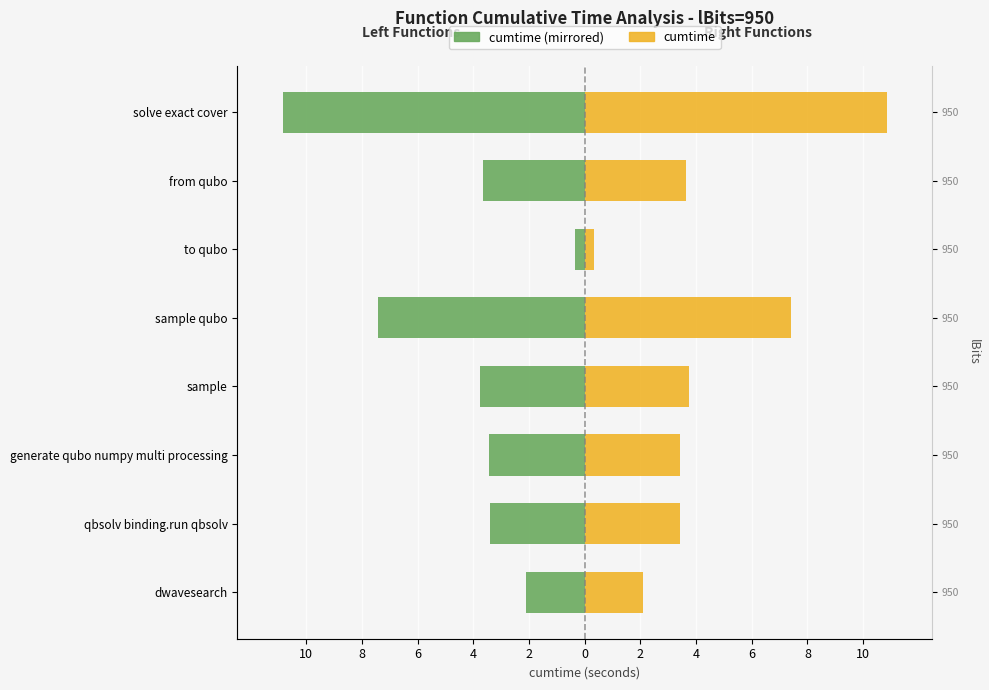

Rank the series by their maximum value, from lowest to highest.

Left (cumtime), Right (cumtime)